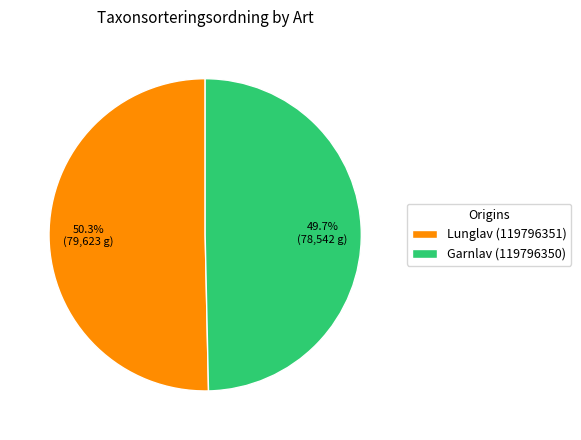

How many slices are in this pie chart?

2